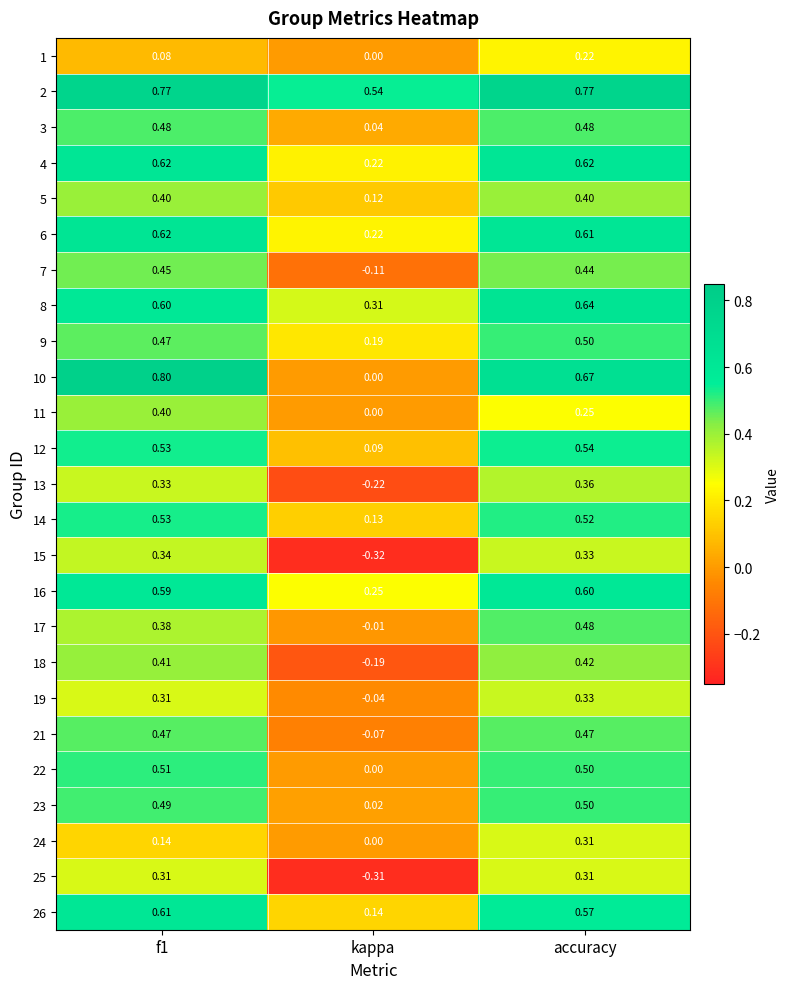

How many values in the 22 series exceed 0?

2